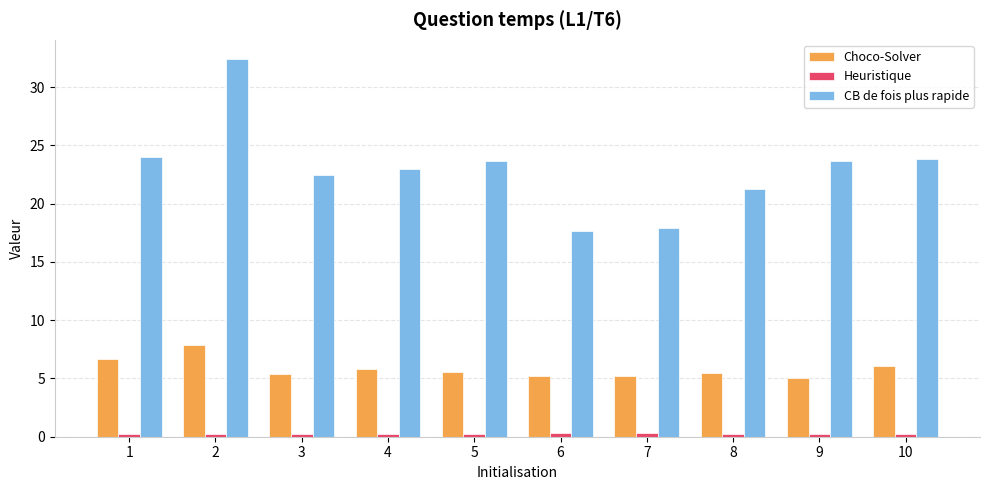

What is the value of the CB de fois plus rapide bar at the 5th from the left?

23.6